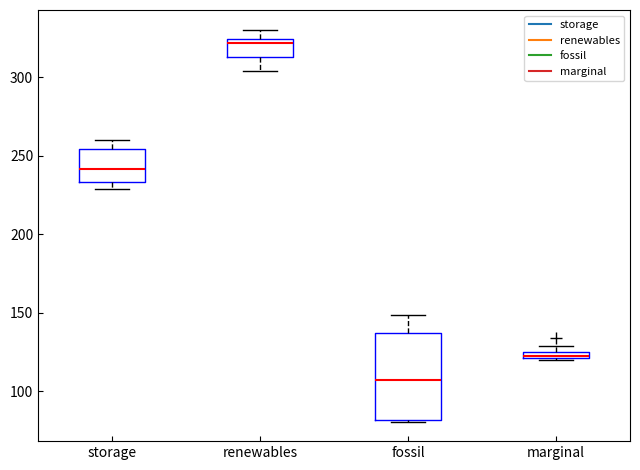

Which box has the highest median line?

renewables